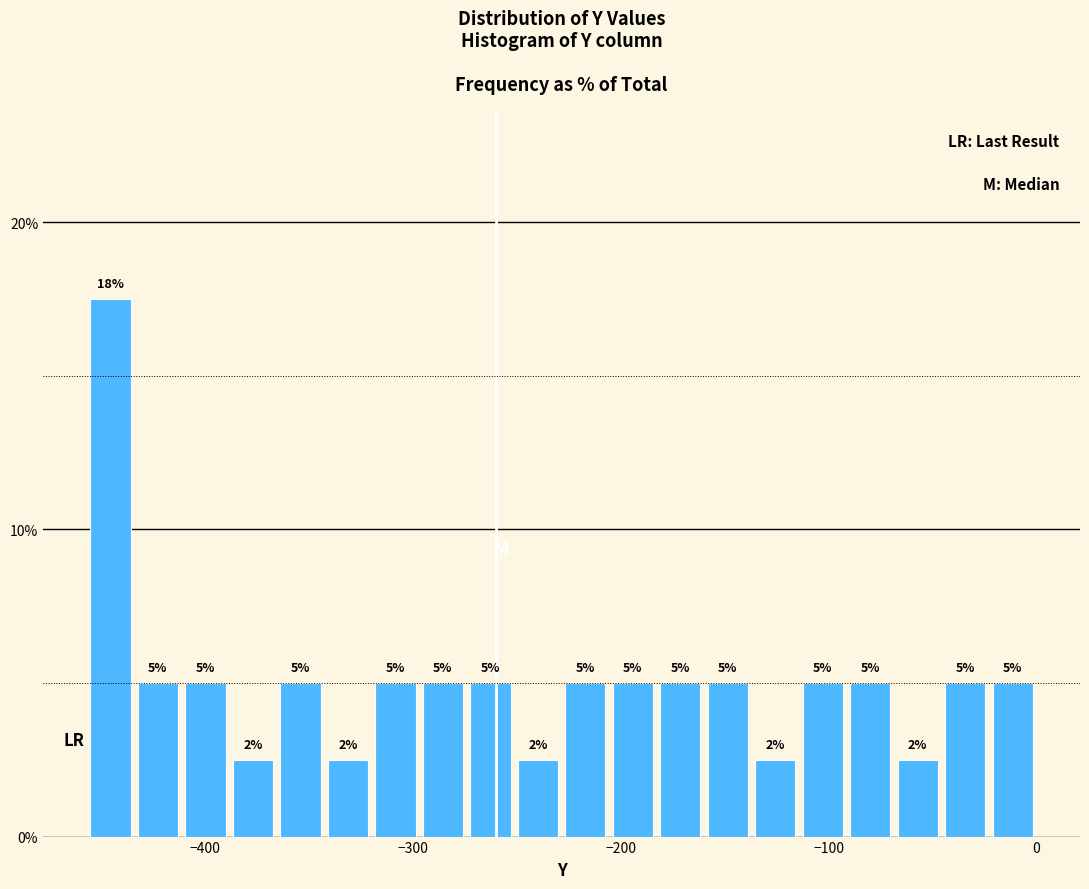

Around what value on the x-axis is the tallest bar? Give the approximate position of its centre, as read against the axis.

-450